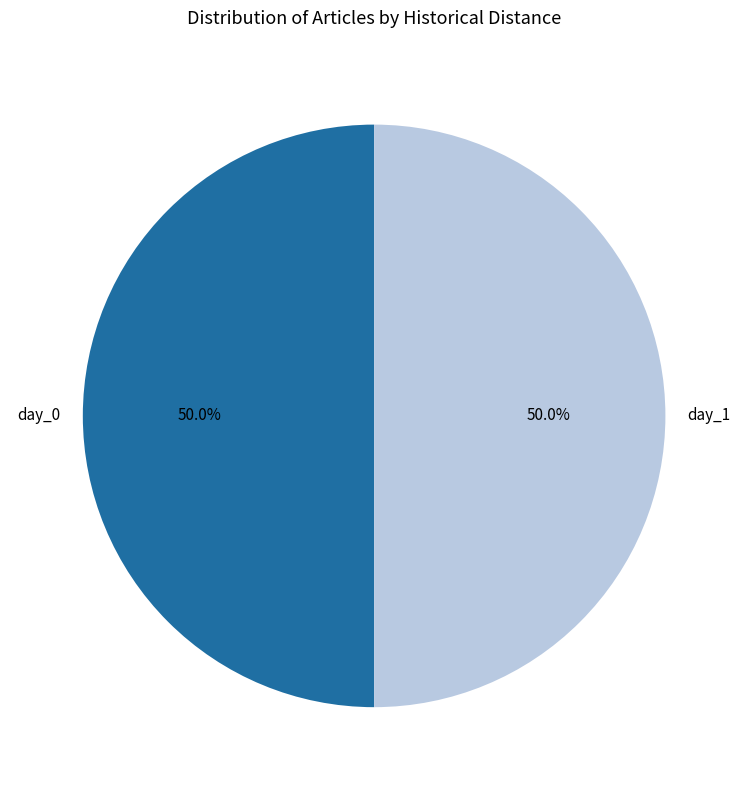

Combined, do day_1 and day_0 account for over 50%?

Yes